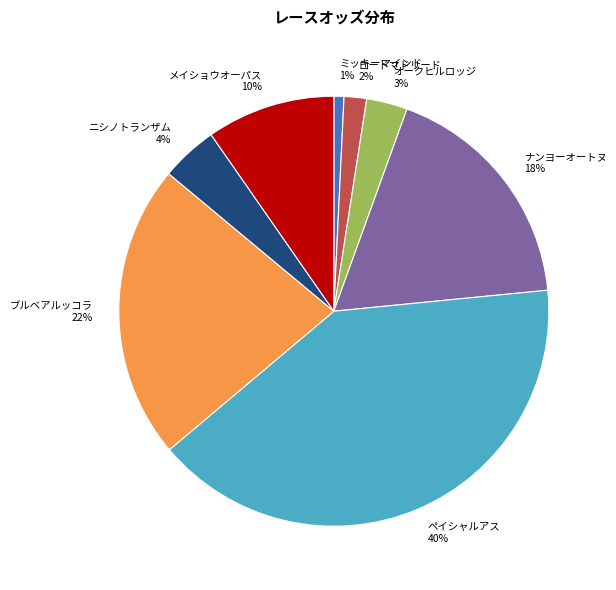

Does ペイシャルアス account for over 50% of the chart?

No